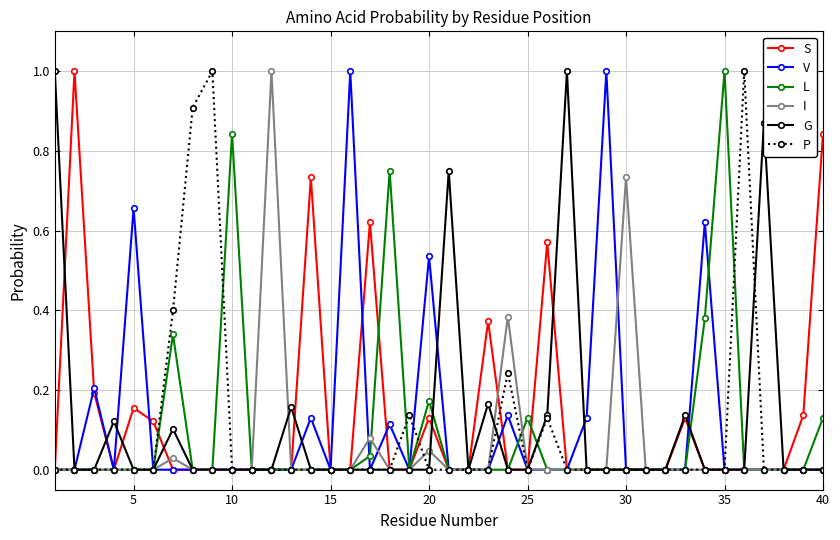

True or false: P has more than 0 points higher than both neighbors.

True